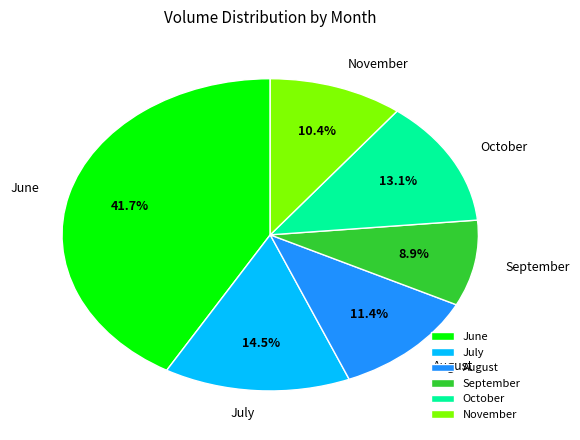

How many slices are in this pie chart?

6